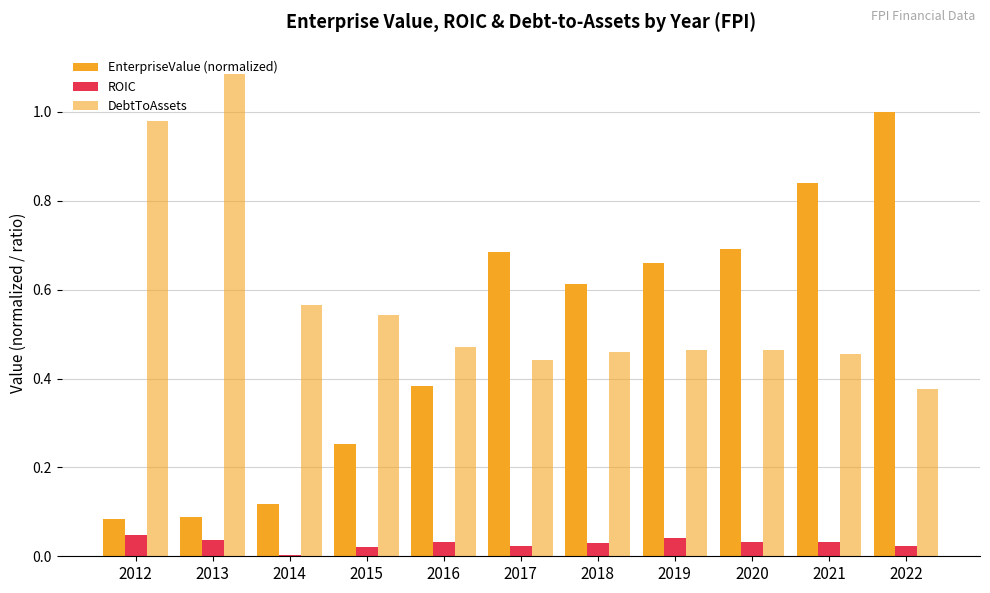

Are the bars horizontal?

No